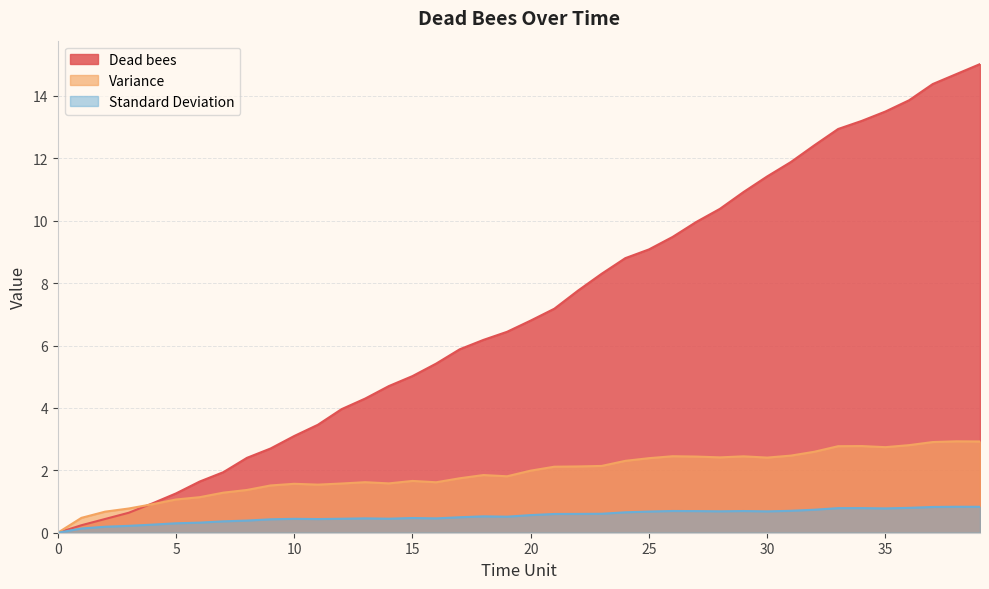

What are all the series names shown in the legend?

Dead bees, Variance, Standard Deviation